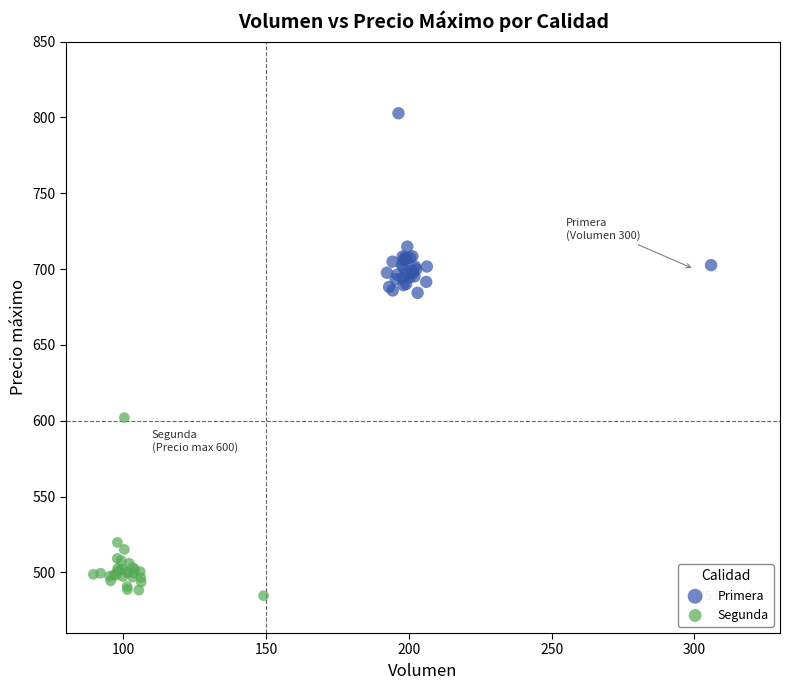

Which series contains the lowest Y value?

Segunda